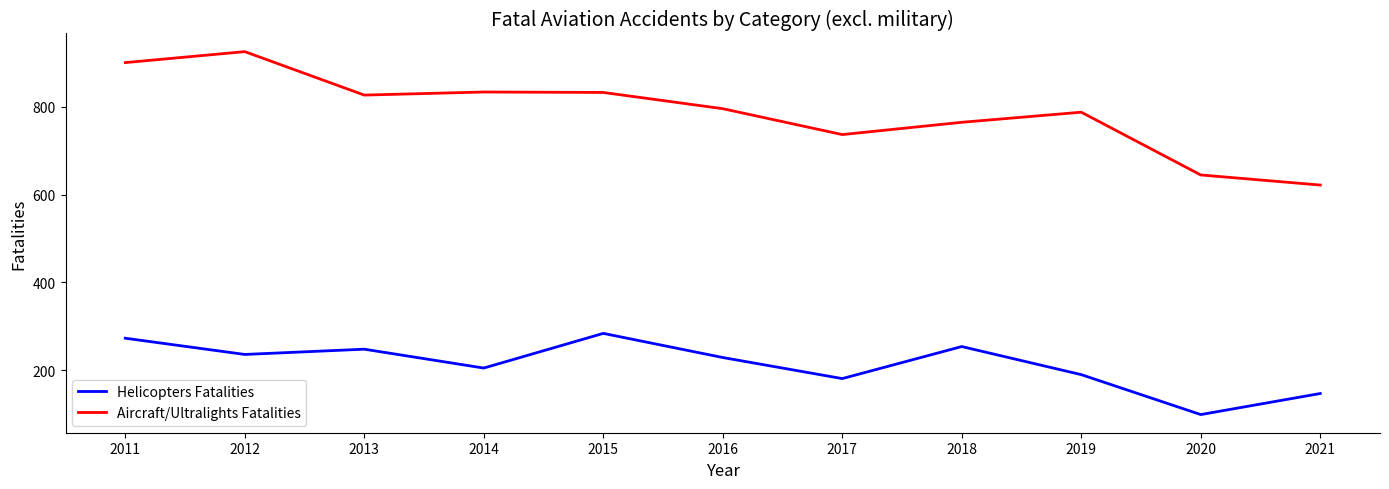

List the series in order of their peak value, highest first.

Aircraft/Ultralights Fatalities, Helicopters Fatalities